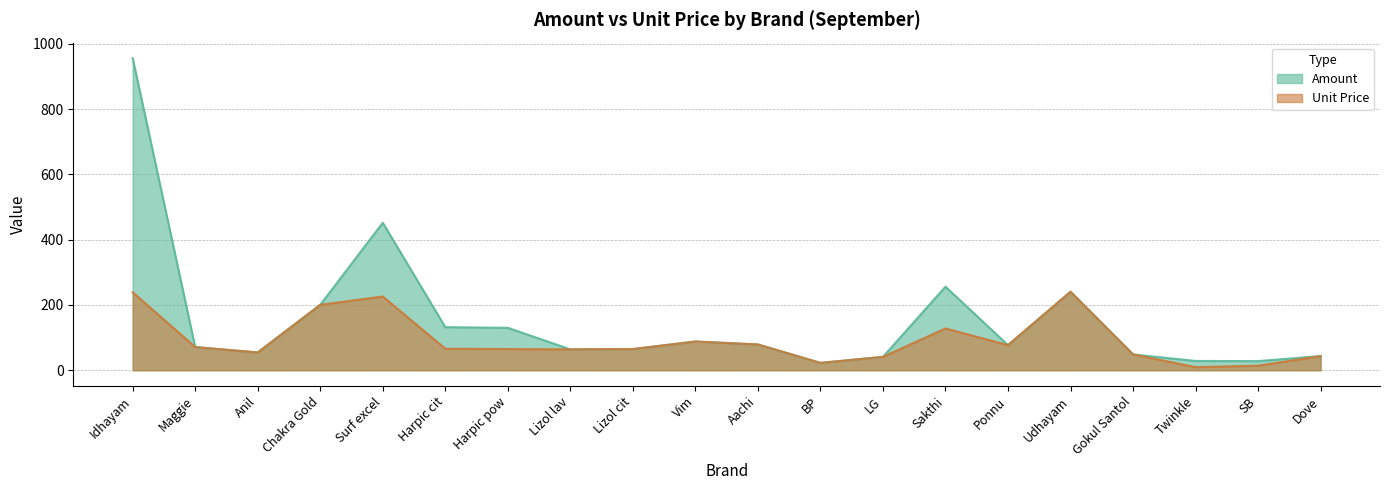

Rank the series by their average value, from highest to lowest.

Amount, Unit Price